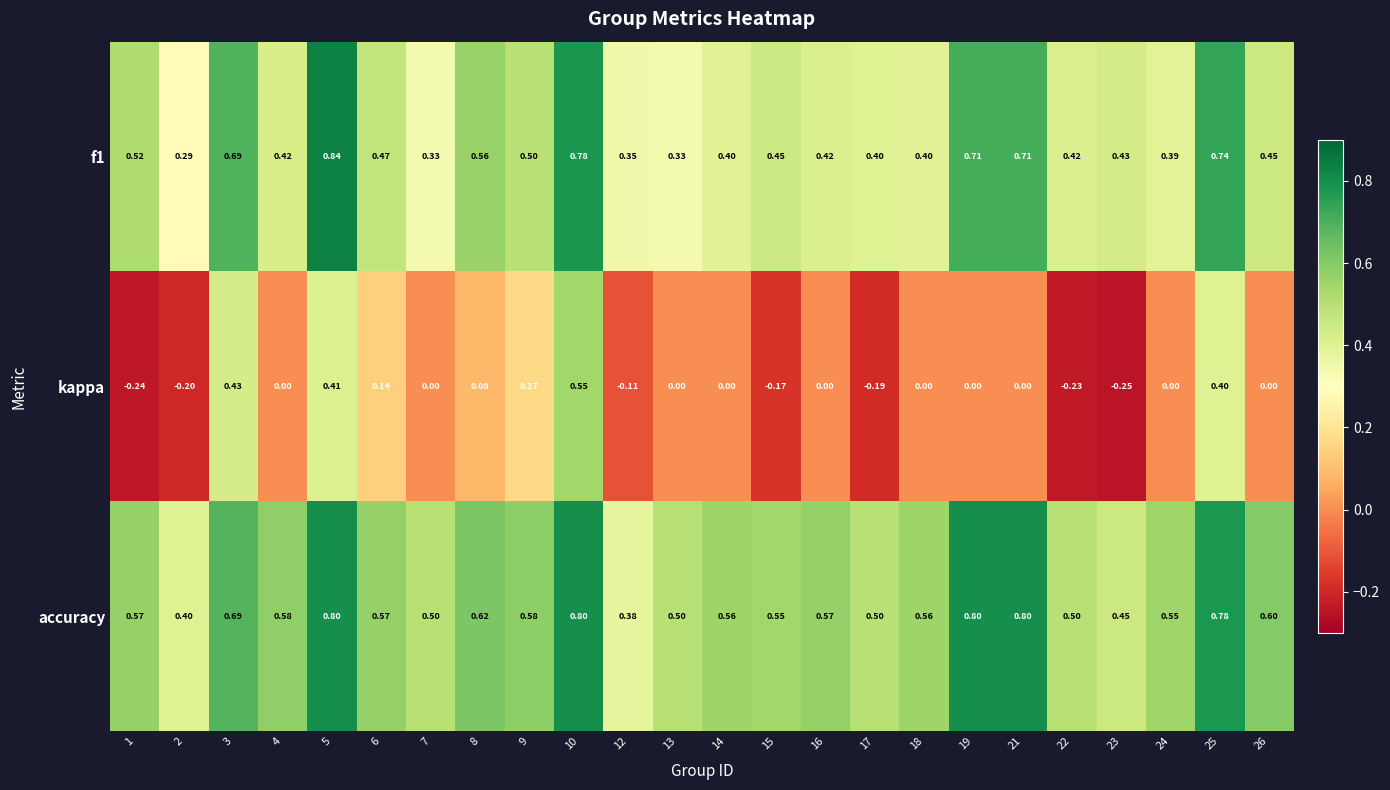

Which series has the largest total across all categories?

accuracy